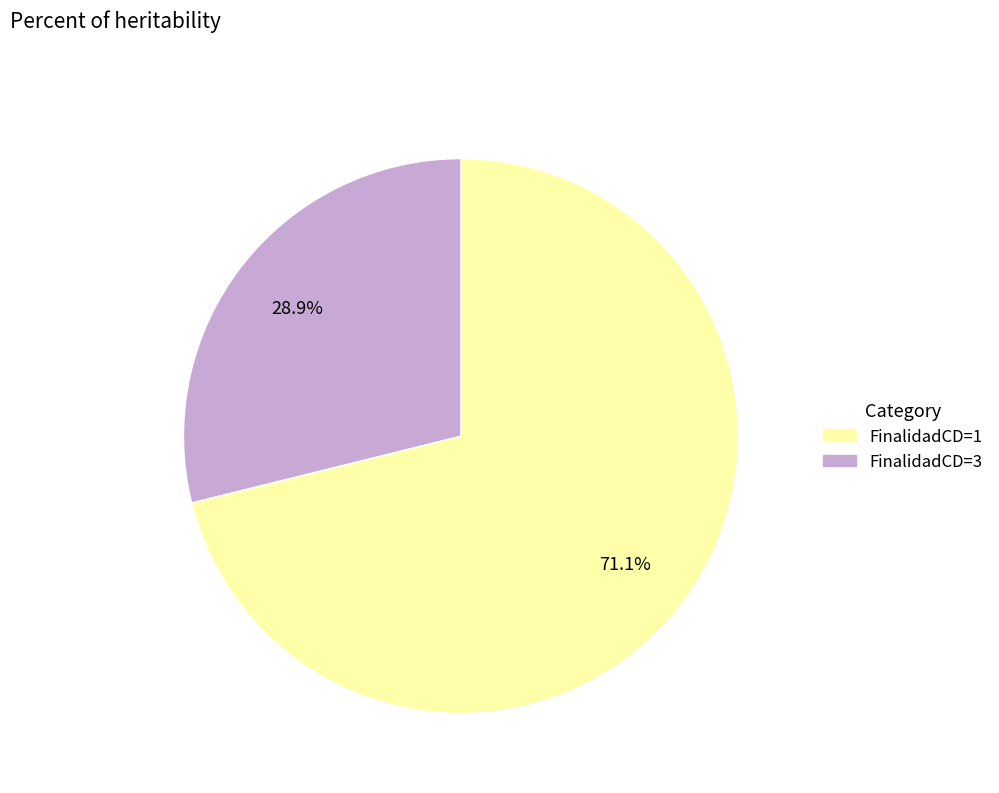

How many segments does this pie chart have?

2